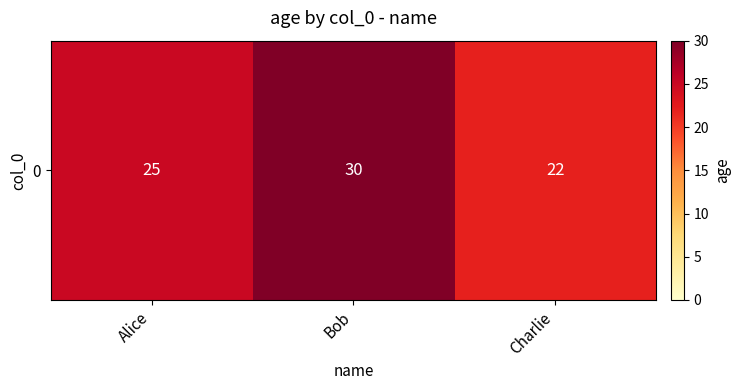

Which label corresponds to the largest value in the chart?

Bob